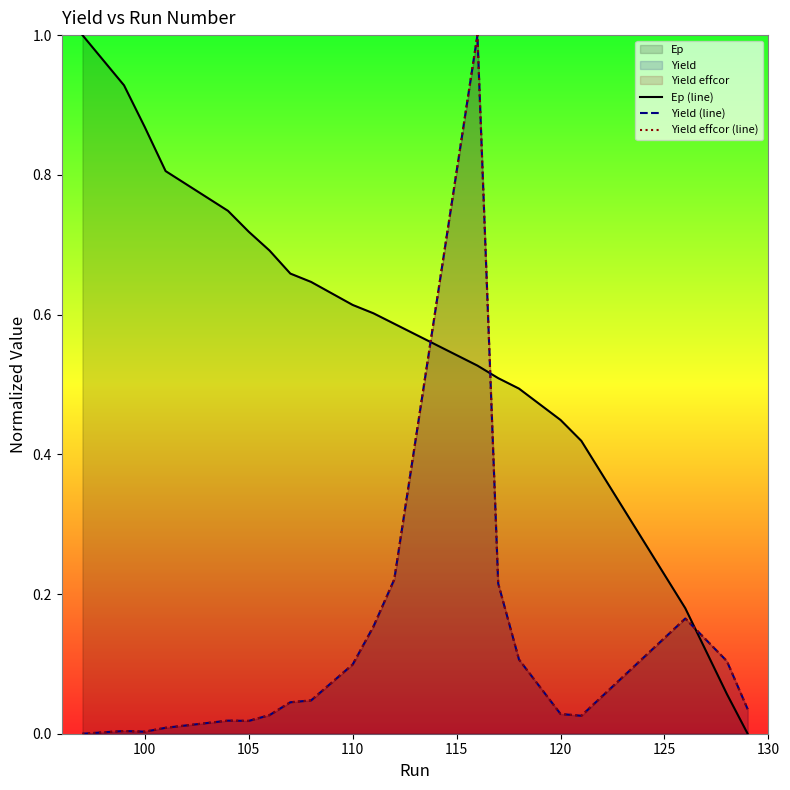

What is the highest value of the Yield (line) series?

1.0